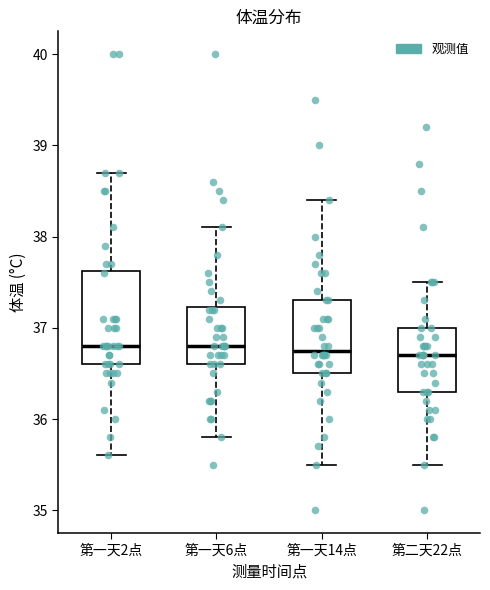

Reading left to right, transcribe this box plot: for each box, give where its median line is, the range the box spans, and where its two whiskers end, as read against the y-axis. The values are not printed on the chart, so give them approximately, as read against the axis.

第一天2点: median 36.8, box 36.6 to 37.6, whiskers 35.6 to 38.7
第一天6点: median 36.8, box 36.6 to 37.2, whiskers 35.8 to 38.1
第一天14点: median 36.8, box 36.5 to 37.3, whiskers 35.5 to 38.4
第二天22点: median 36.7, box 36.3 to 37.0, whiskers 35.5 to 37.5